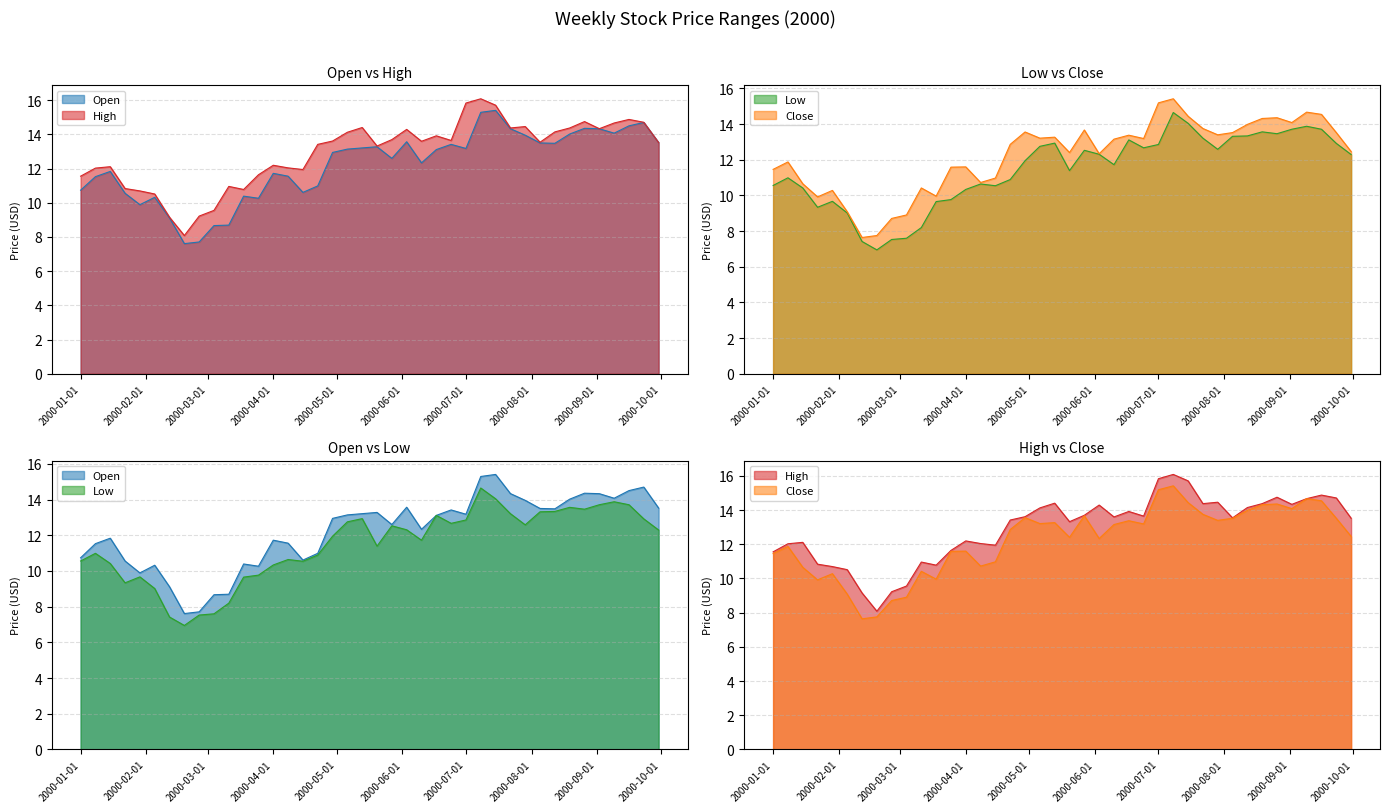

Where is the first local maximum for Low?

2000-01-08